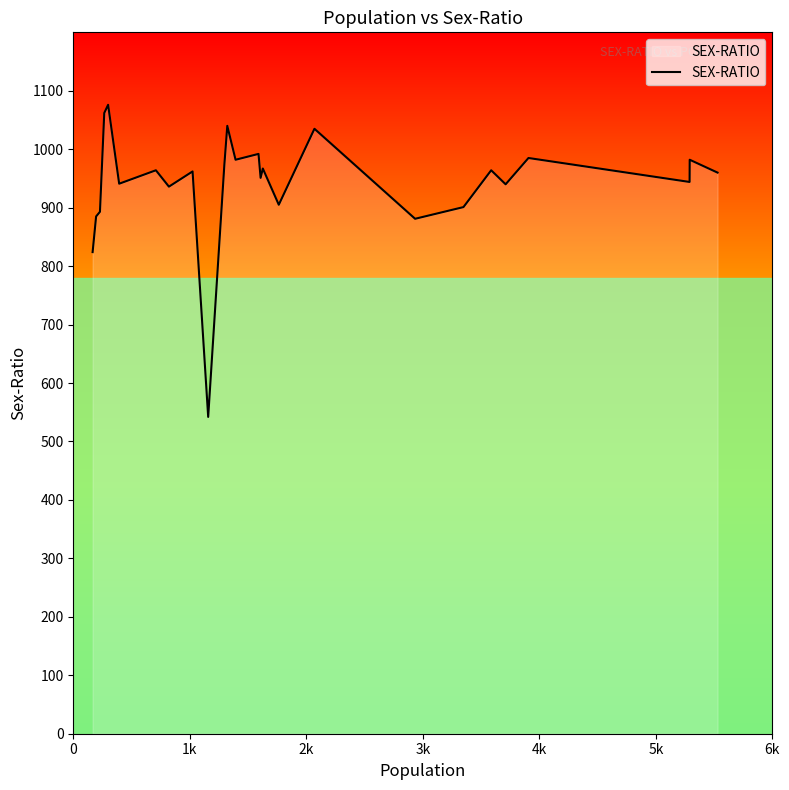

True or false: the data has more than 0 interior local peaks.

True